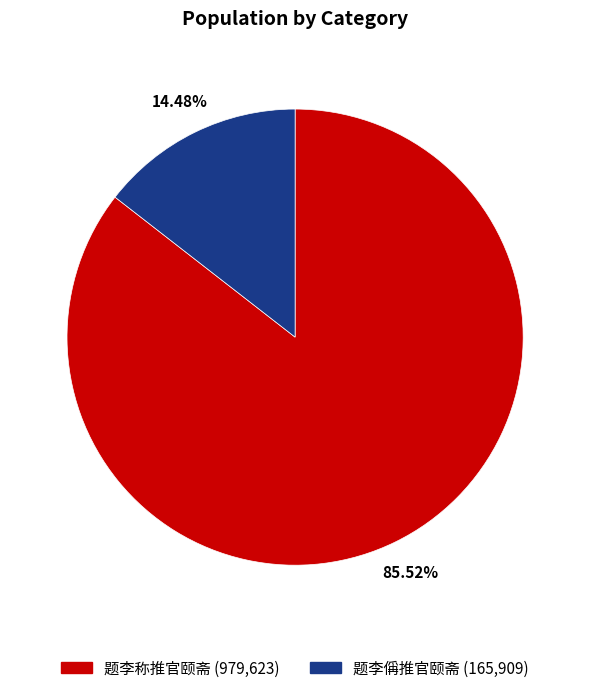

Count the number of slices in the pie.

2